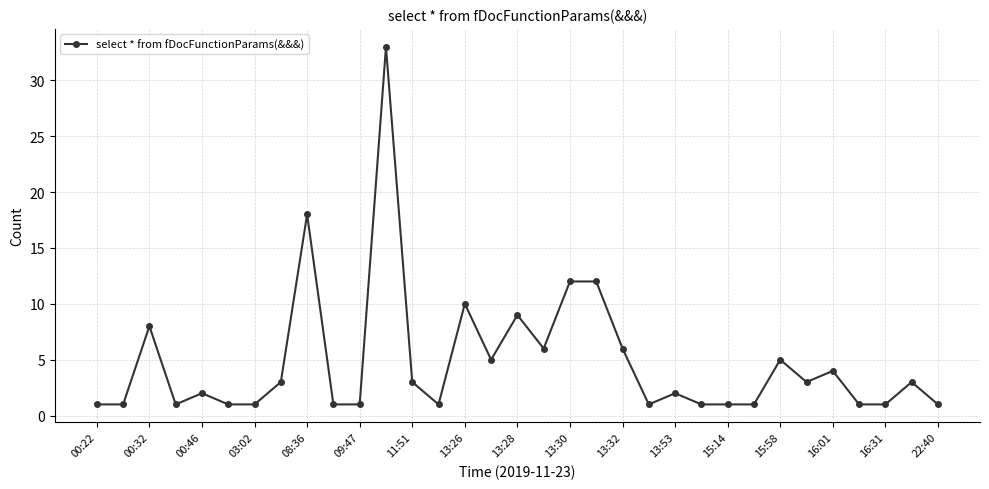

How many data points does each series have?

33